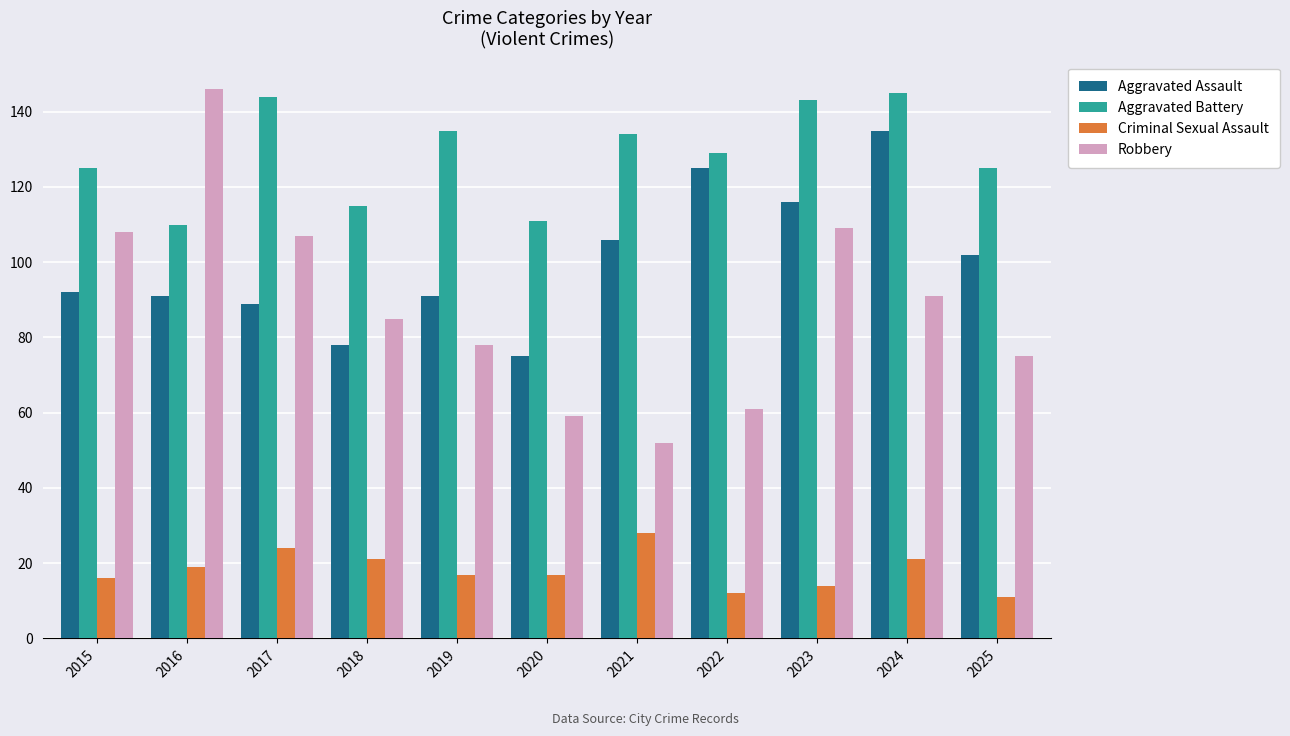

What is the value of the Aggravated Battery bar at the 8th from the left?

129